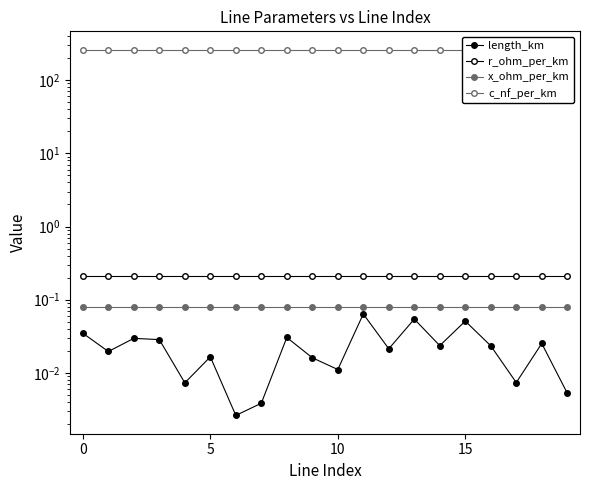

The value of length_km at 7 is 0.0. True or false?

False